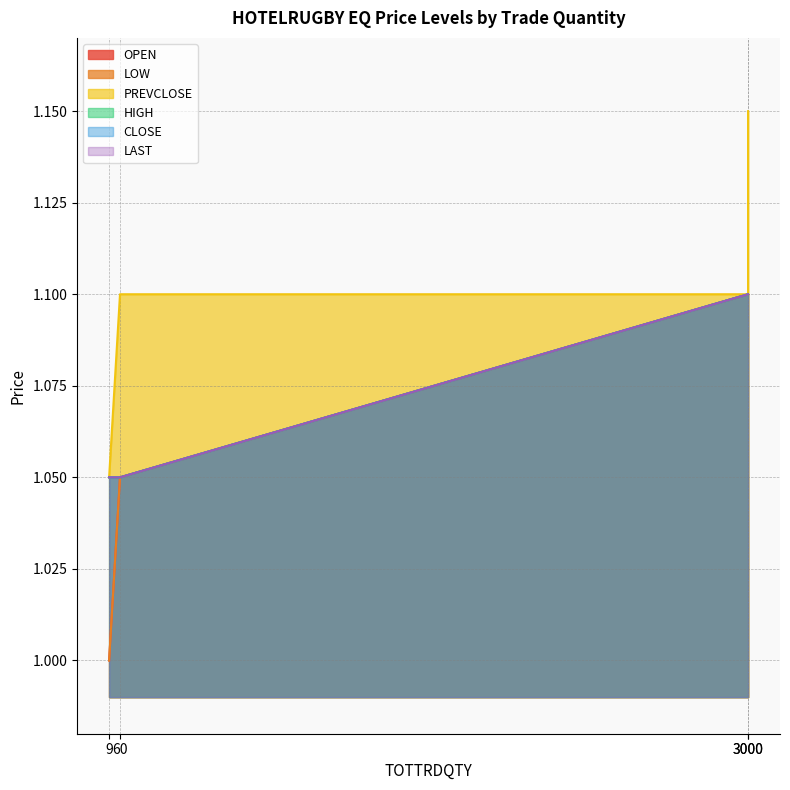

Does the chart display data point markers on the line(s)?

No